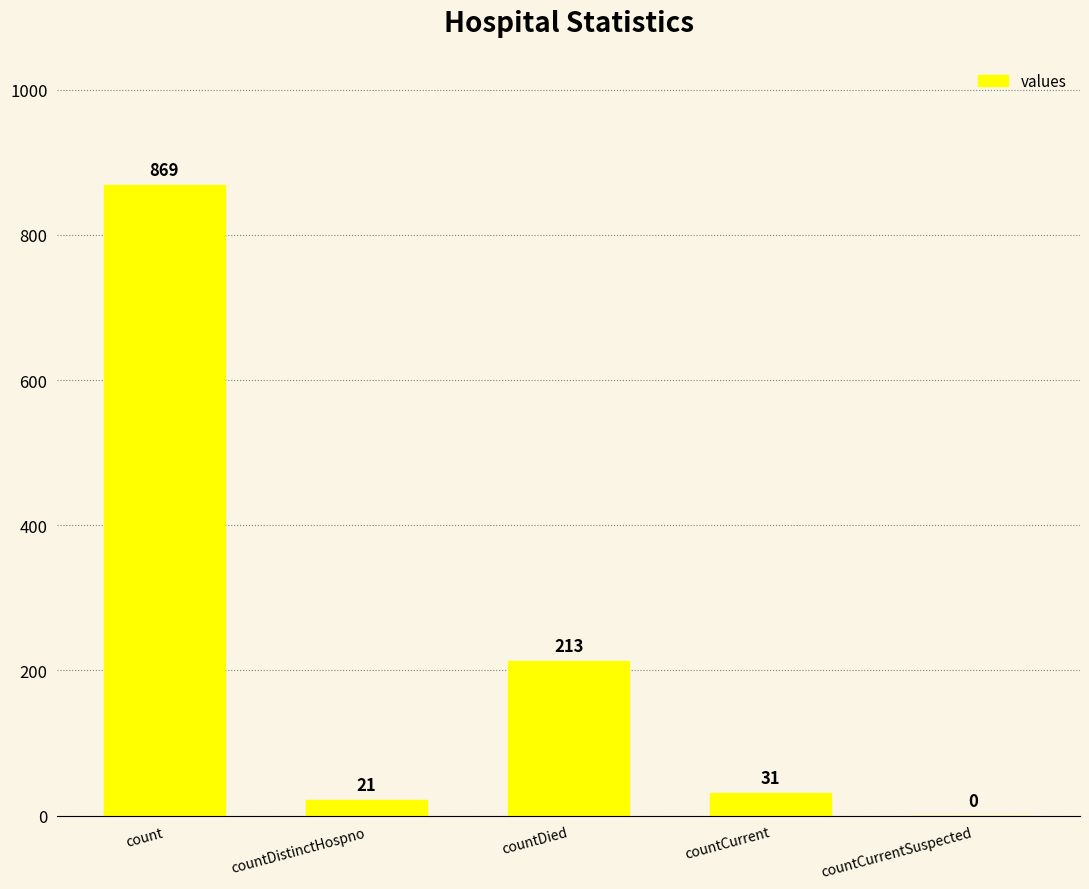

What is the difference between the values at countCurrent and countCurrentSuspected?

31